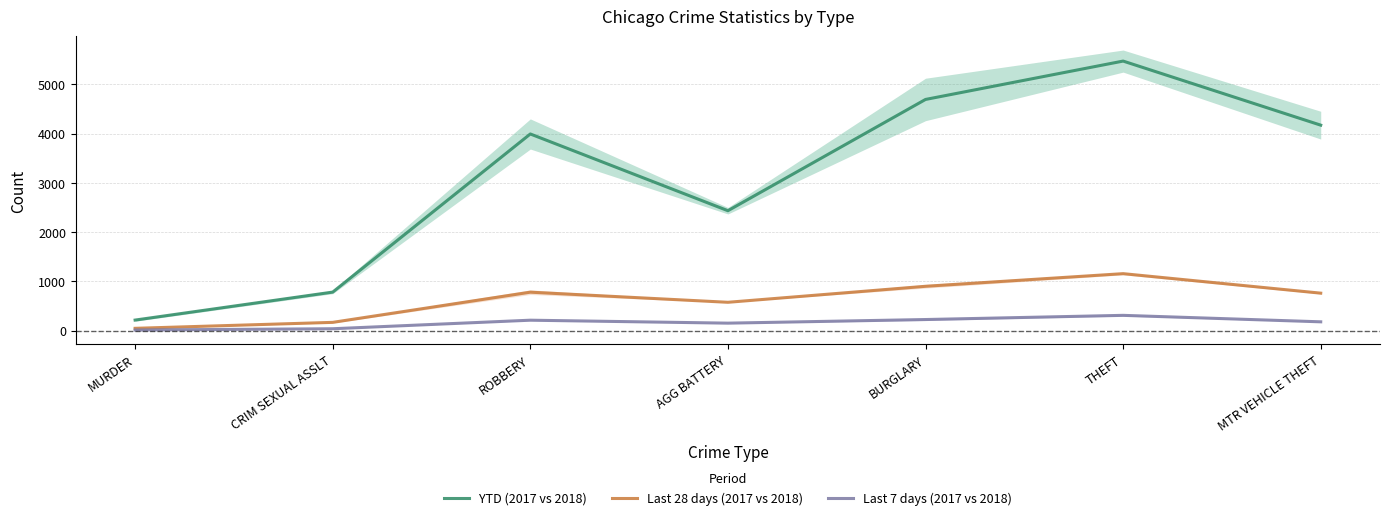

Does the chart display data point markers on the line(s)?

No